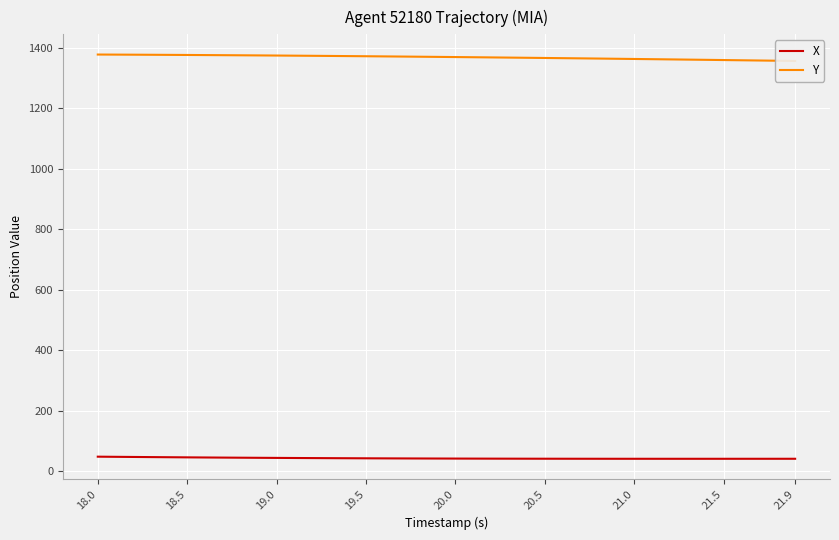

What is the difference between the maximum and minimum values in the X series?

7.0